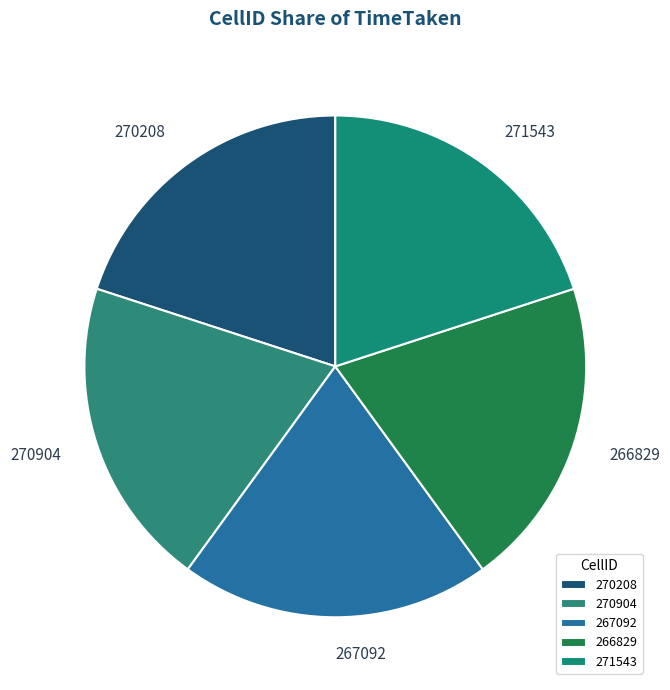

Does any single category account for the majority?

No